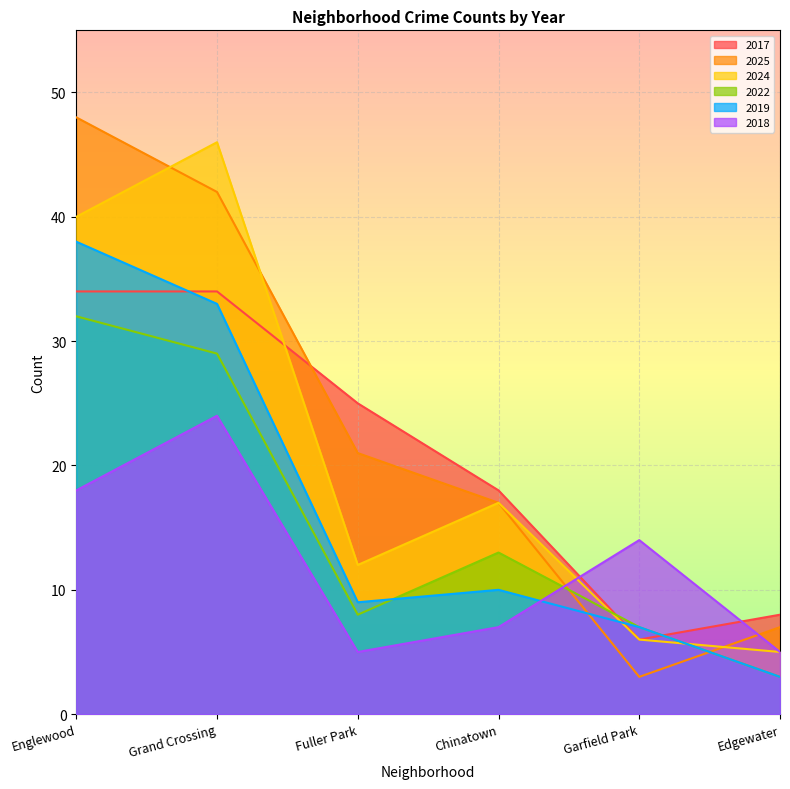

What is the difference between the highest and lowest values at Grand Crossing?

22